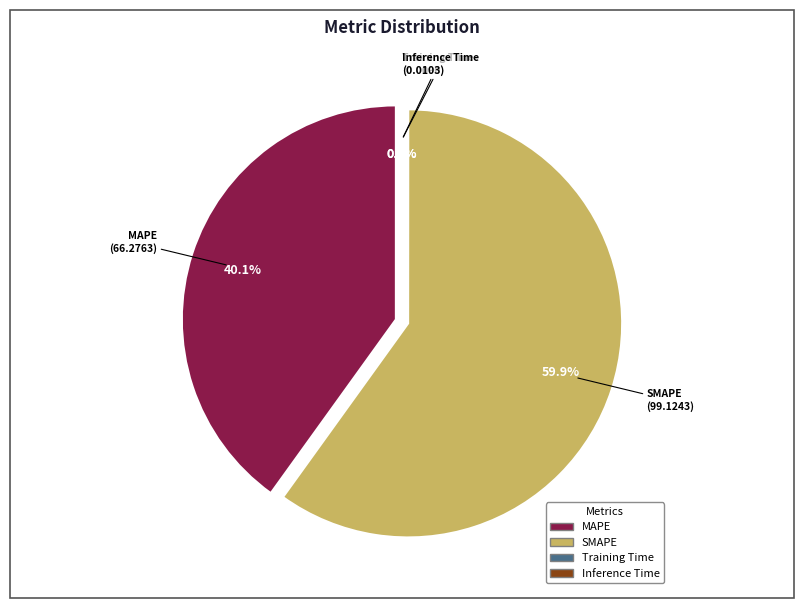

To the nearest percent, what is the combined percentage of Training Time and SMAPE?

60%